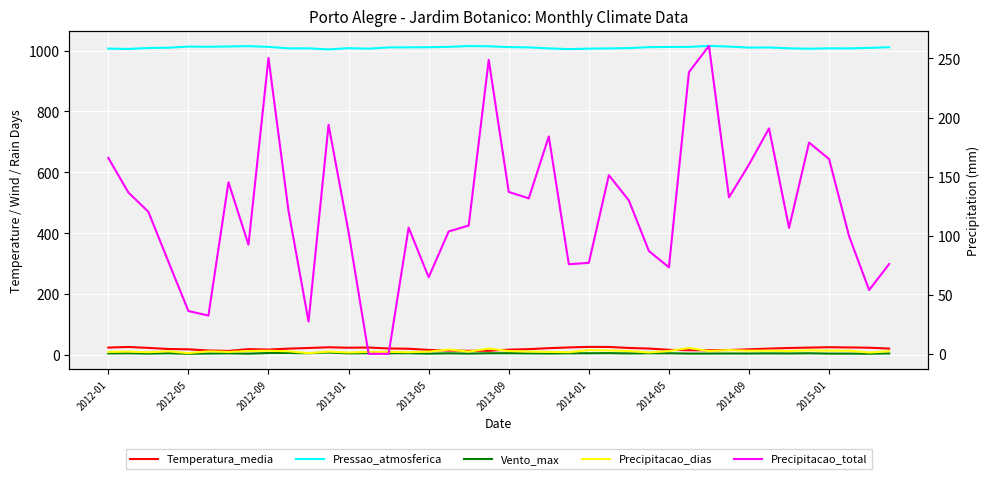

What is the sum of the Precipitacao_total values at 10 and 19?

276.2